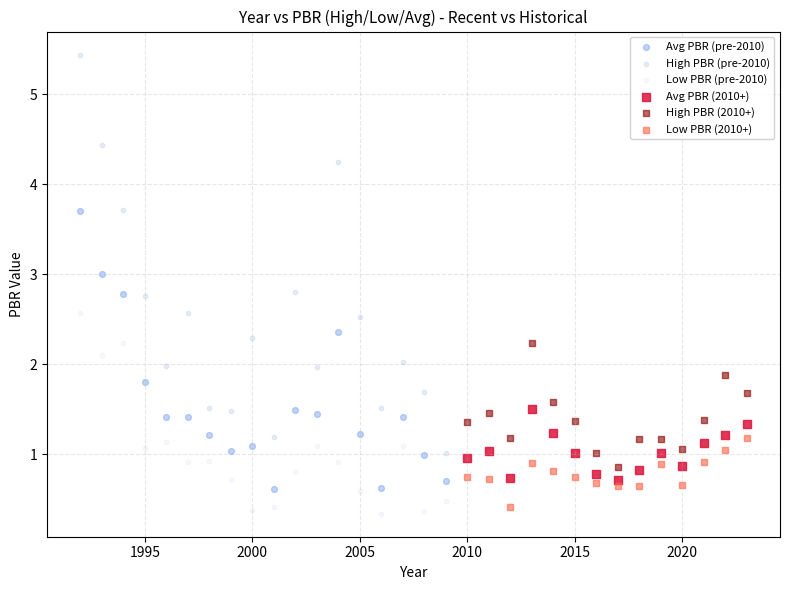

Which series reaches the minimum Y coordinate?

Low PBR (pre-2010)